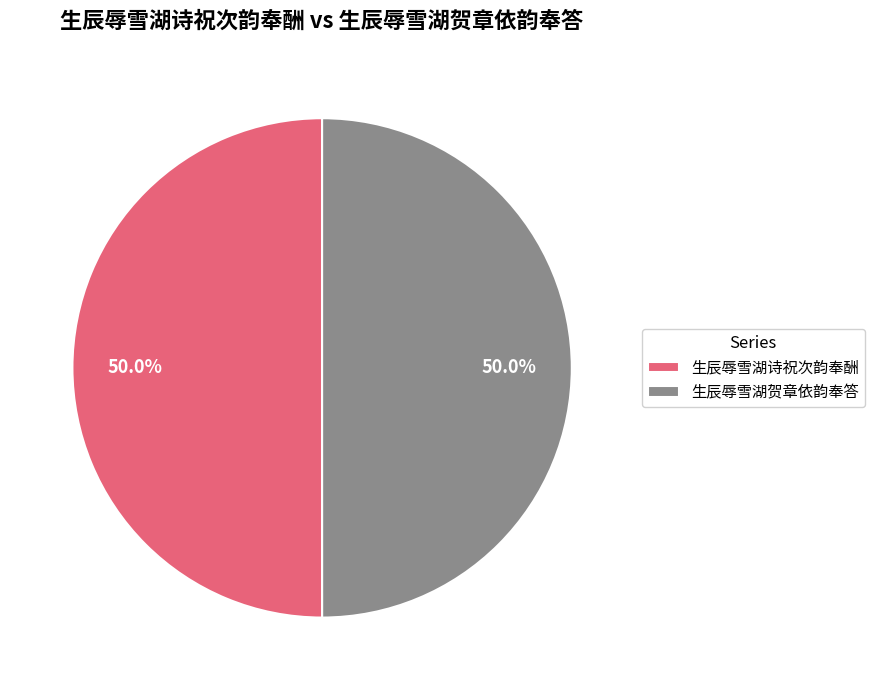

What is the ratio of the value at 生辰辱雪湖诗祝次韵奉酬 to the value at 生辰辱雪湖贺章依韵奉答?

1.0